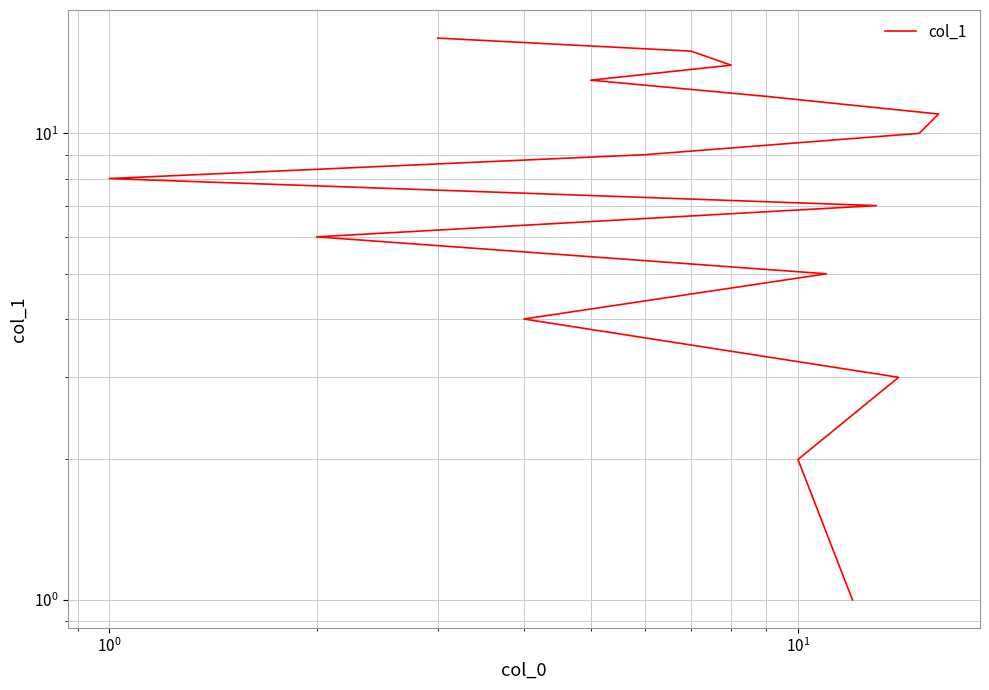

How many lines are shown in the chart?

1